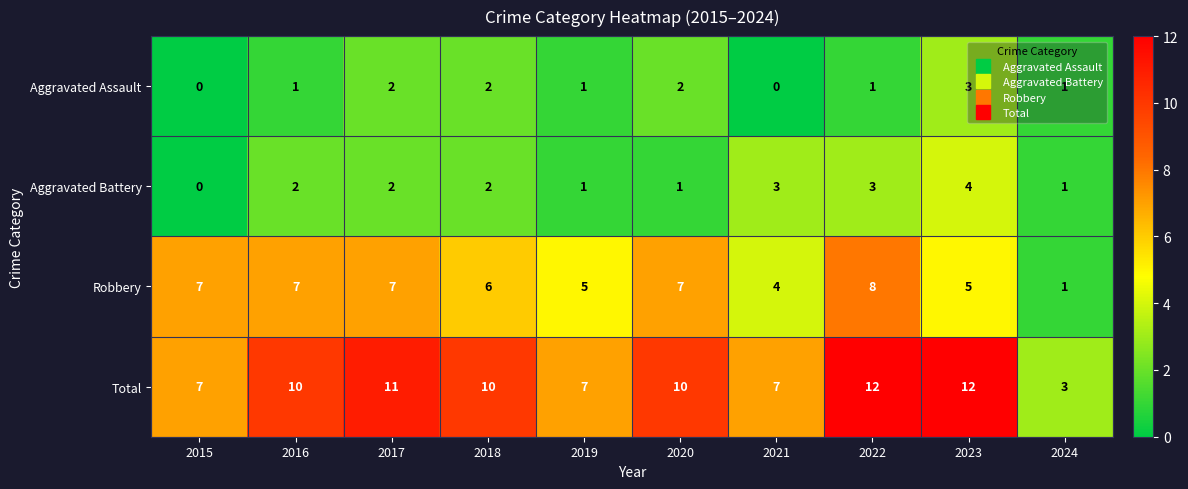

What is the maximum value shown in the chart?

12